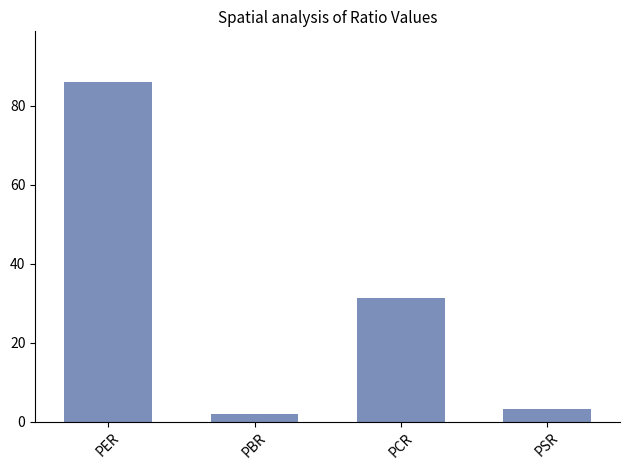

What is the difference between the maximum and minimum values?

84.1